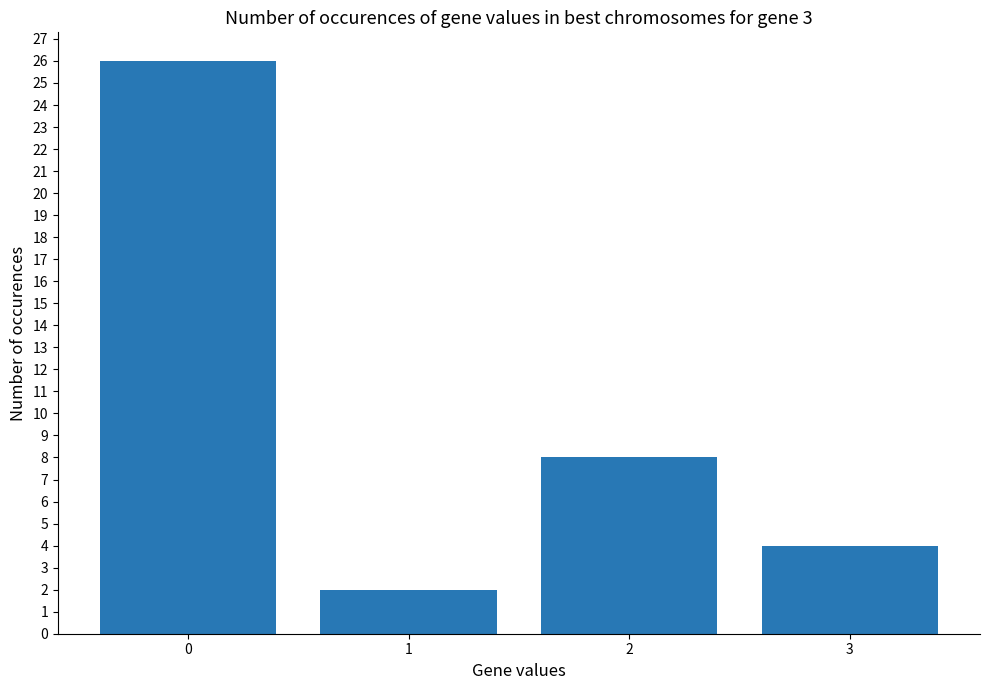

Reading left to right, list all the values displayed in this chart.

26	2	8	4